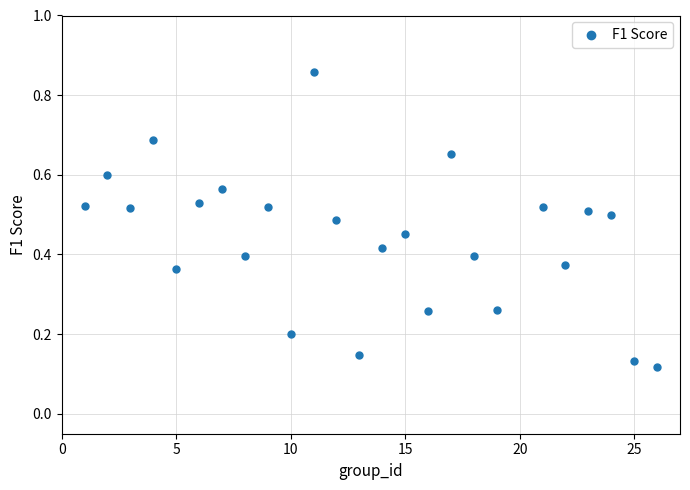

What is the range of X values (max minus min)?

25.0